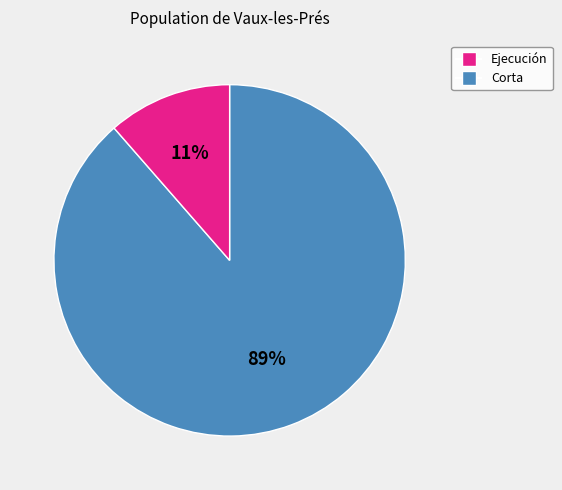

Does Ejecución account for over 50% of the chart?

Yes